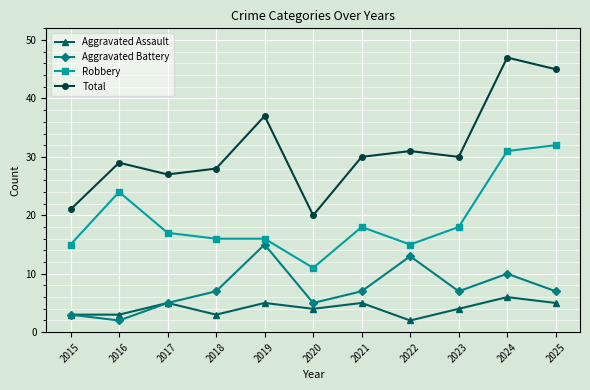

What is the value of the Robbery point at the 6th from the left?

11